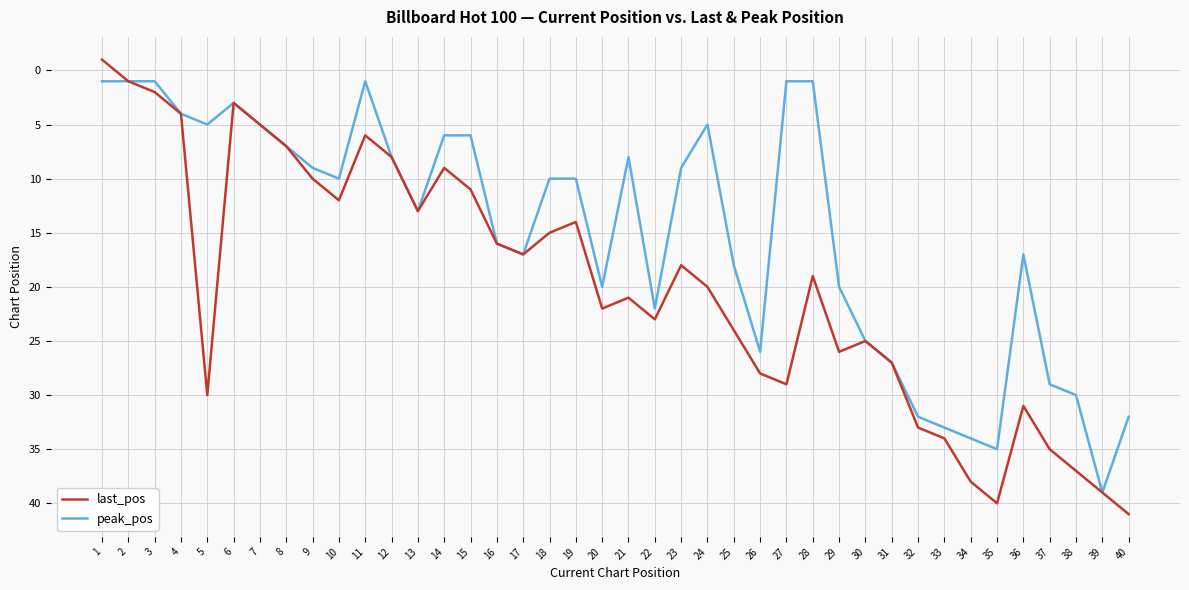

Is it true that last_pos equals 27 at 31?

True